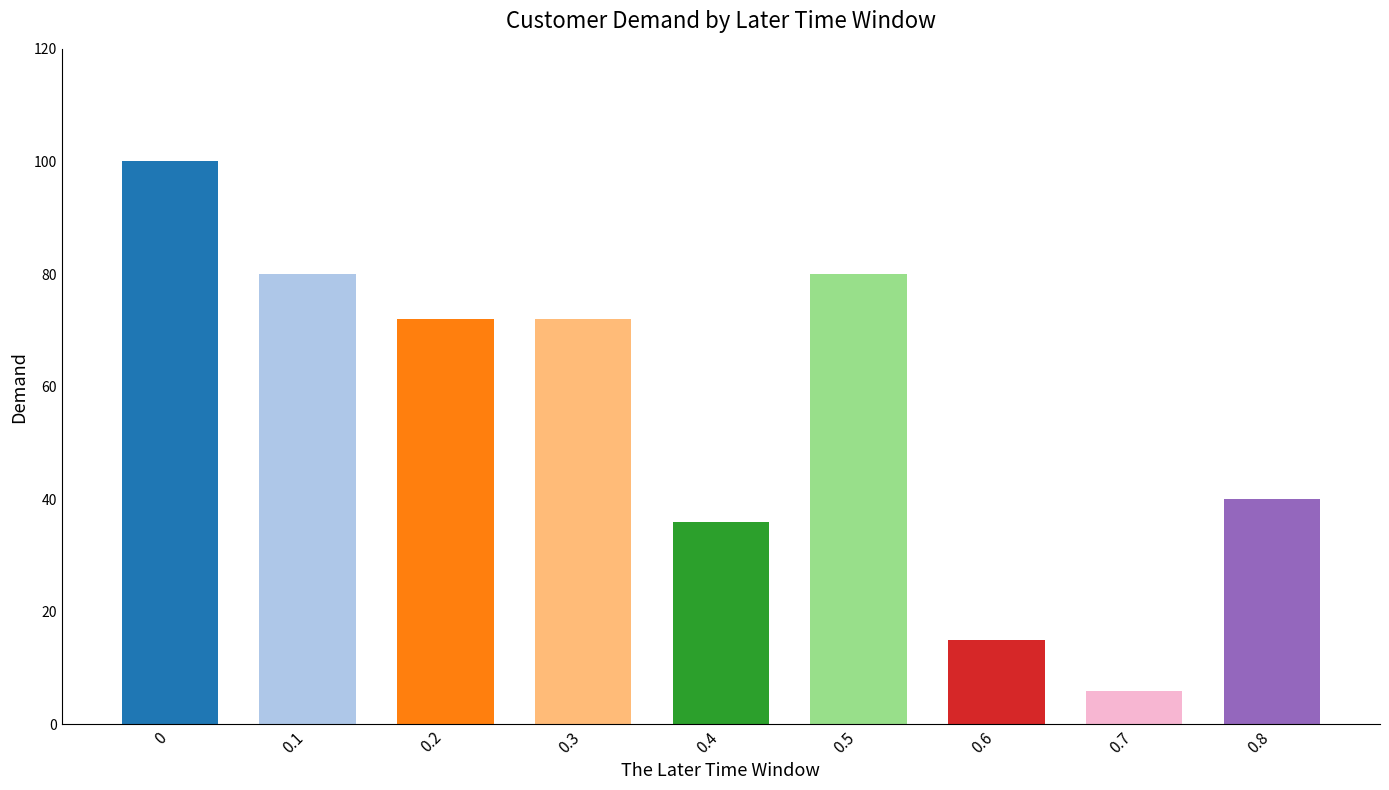

Is it true that the value at 0.4 is 9?

False